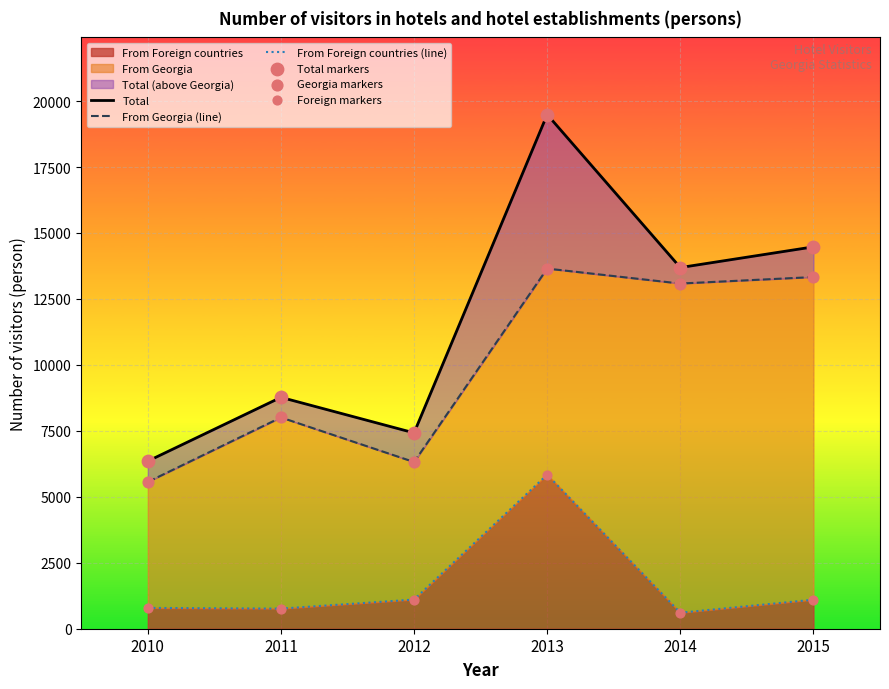

Is the value of From Georgia (line) at 2010 greater than the value of Foreign markers at 2012?

Yes